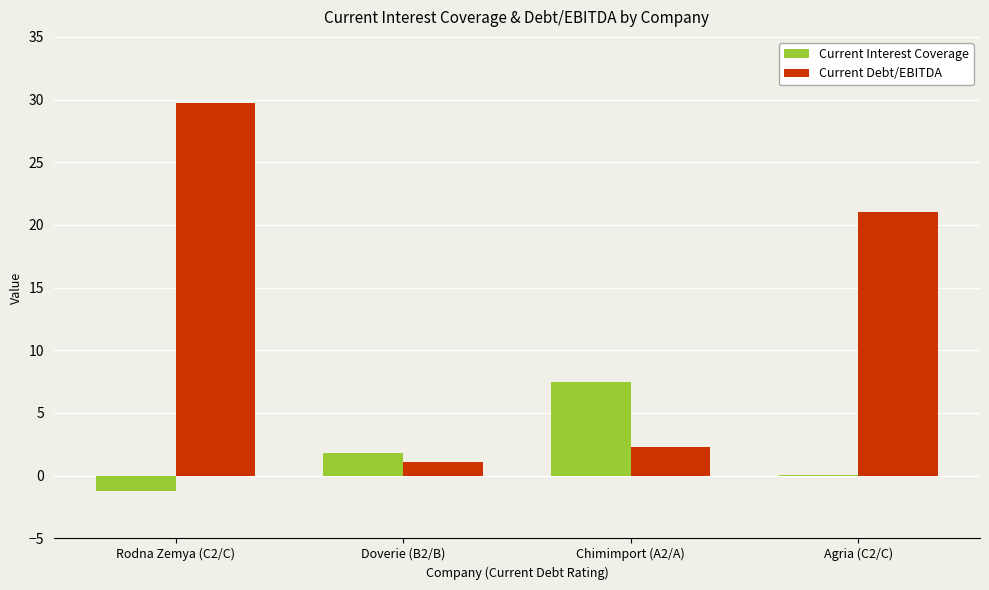

Reading left to right, list all the values displayed in this chart.

Current Interest Coverage: -1.3	1.8	7.5	0.1
Current Debt/EBITDA: 29.7	1.1	2.3	21.0